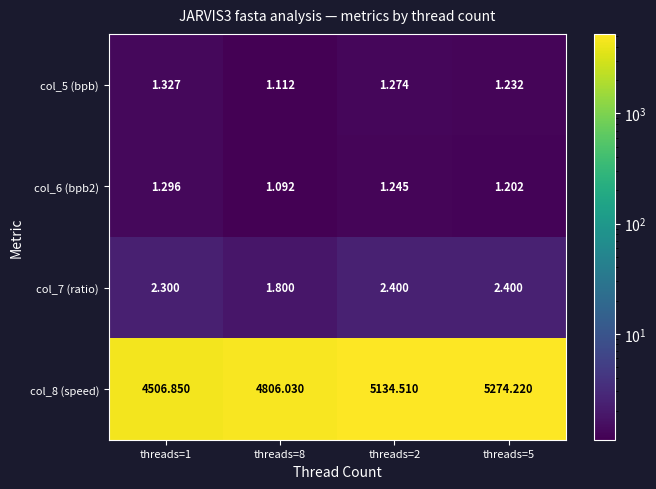

Is the value of col_8 (speed) at threads=5 greater than the value of col_5 (bpb) at threads=1?

Yes